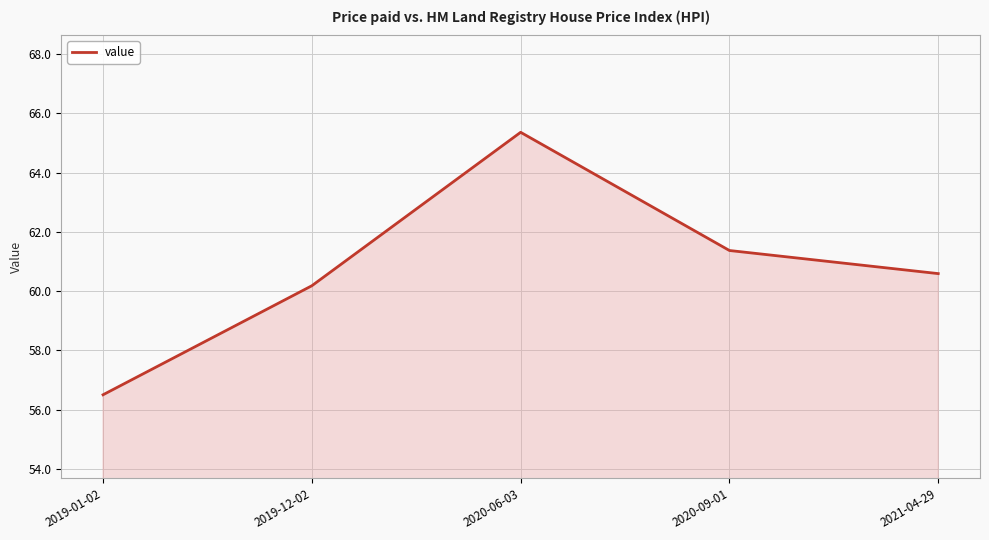

What position from the left is 2020-09-01?

4